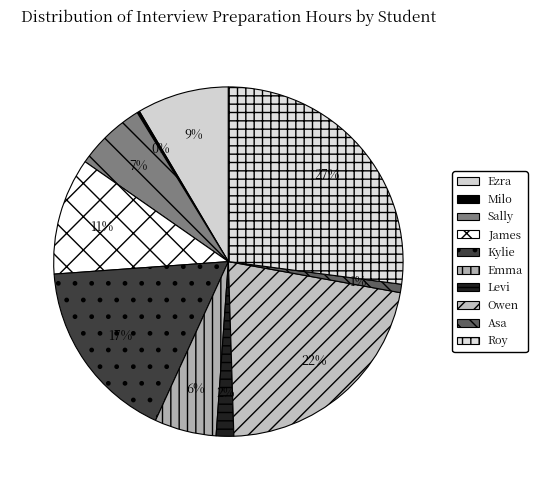

Does any single category account for the majority?

No